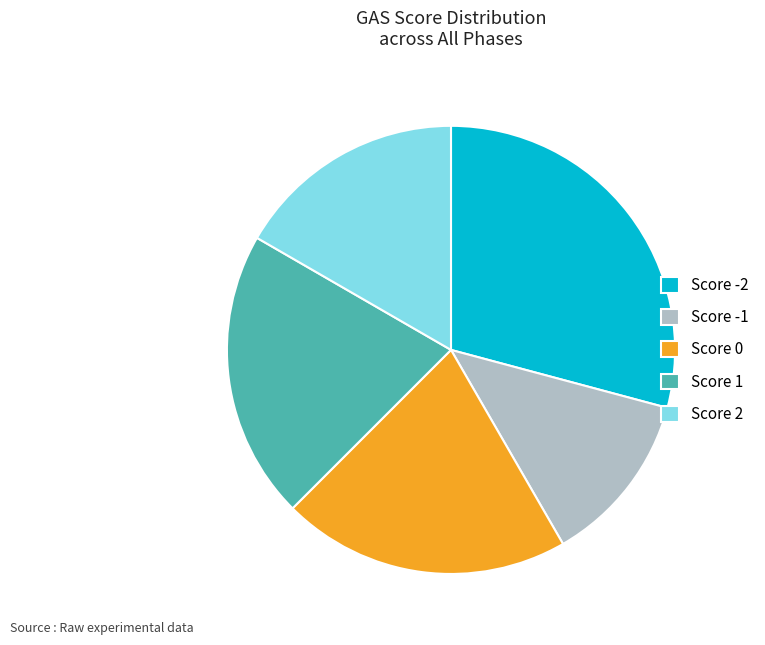

Which has a higher value, Score 1 or Score -2?

Score -2